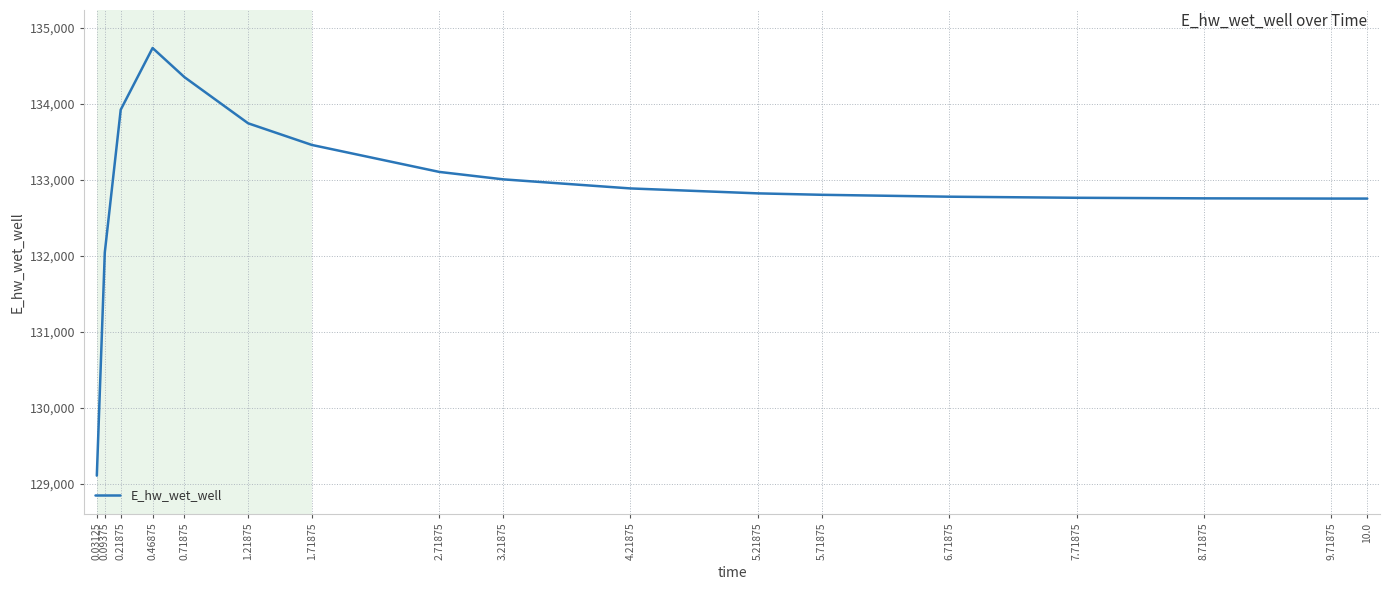

What is the change in value from 1.71875 to 5.71875?

-655.6